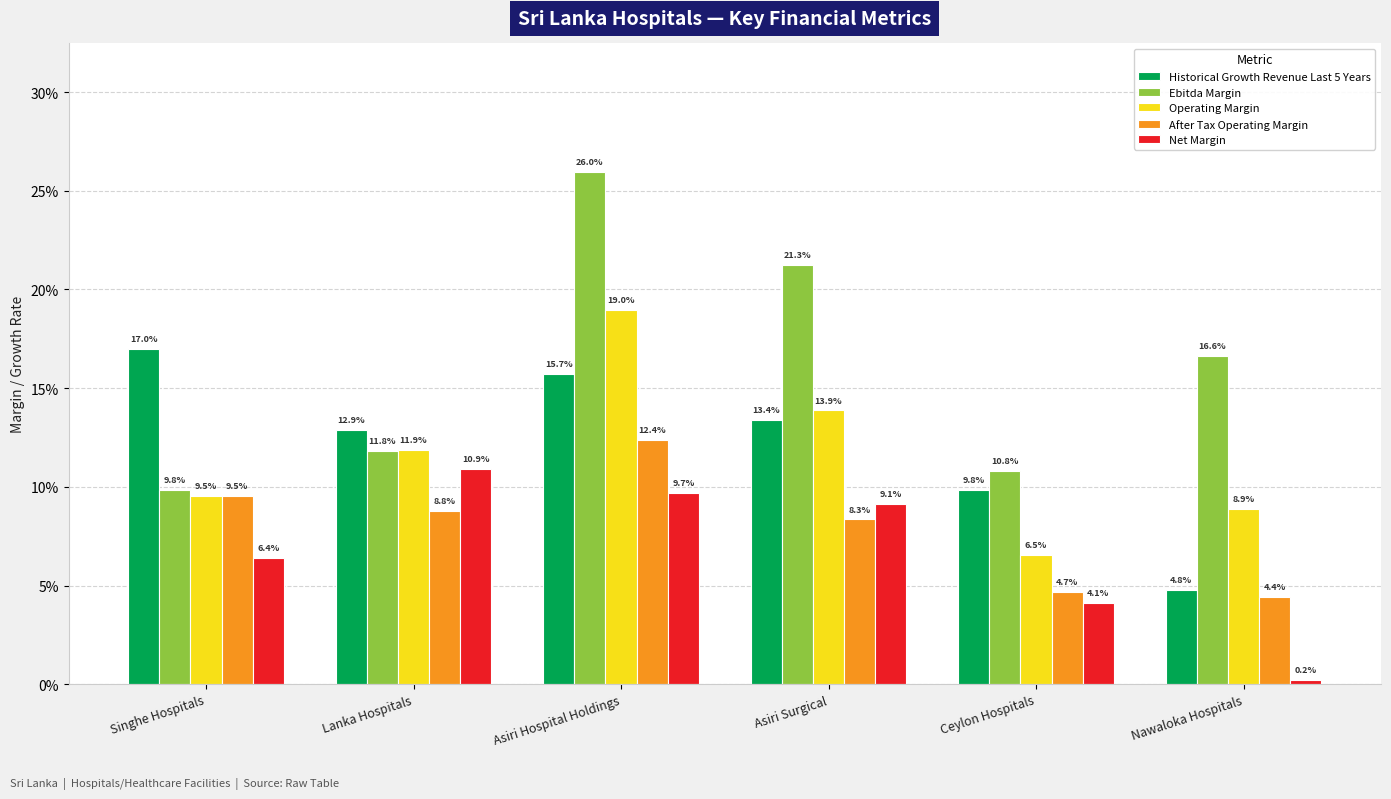

How many bars are there in each group?

5